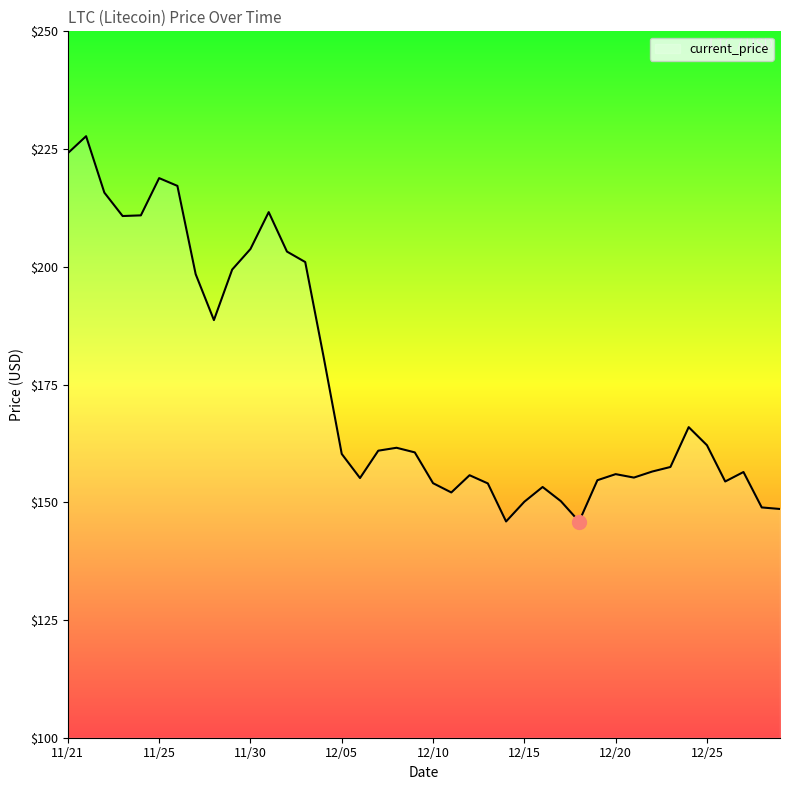

What is the difference between the maximum and minimum values?

81.8